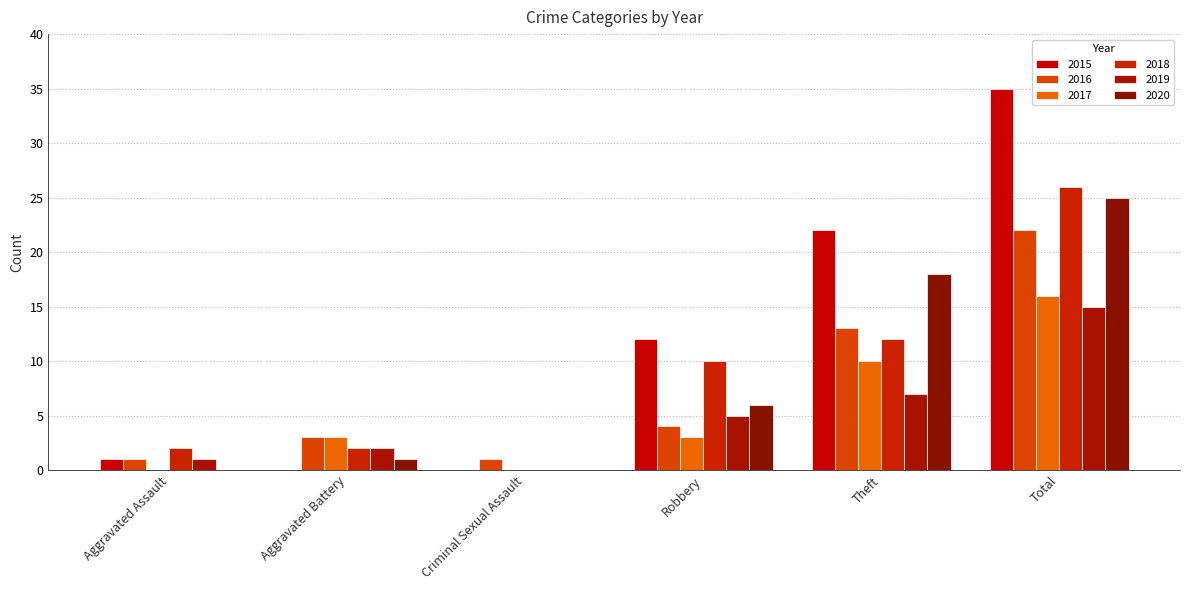

What is the difference between the maximum and minimum values in the 2015 series?

35